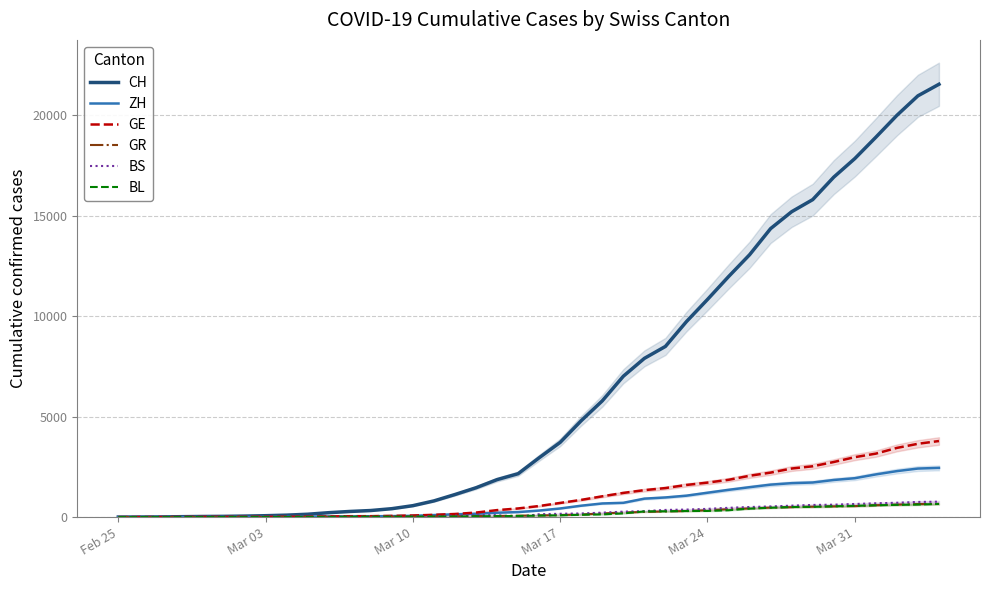

Where does the BS series first go above 143?

Mar 17